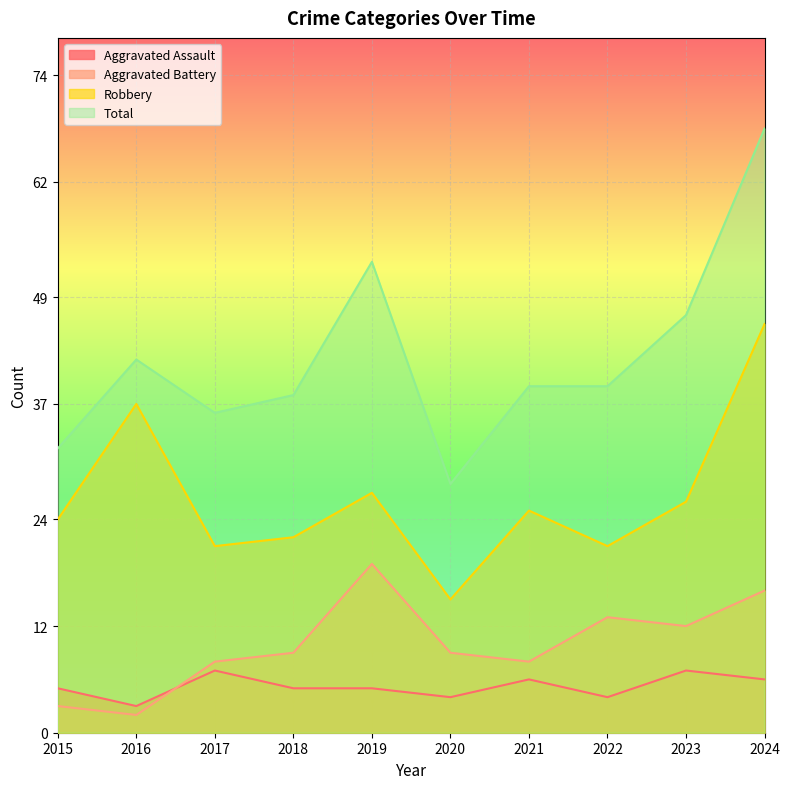

Count the Aggravated Assault values in the range 4 to 6.

7